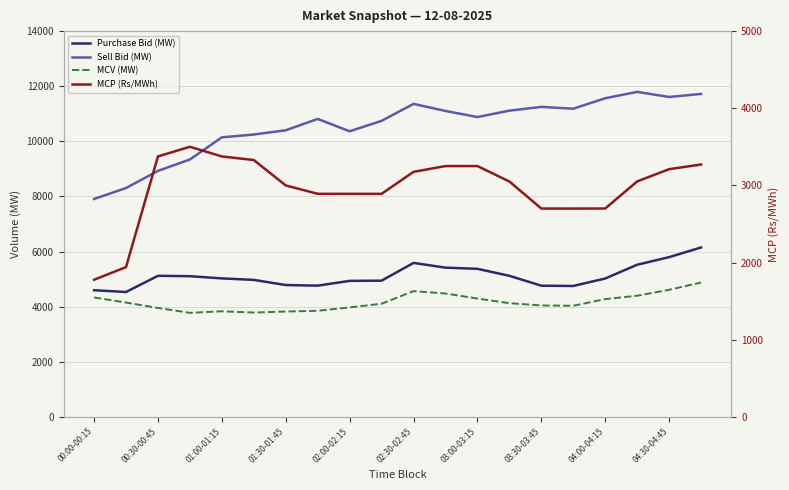

The value of MCV (MW) at 03:30-03:45 is 6042.8. True or false?

False